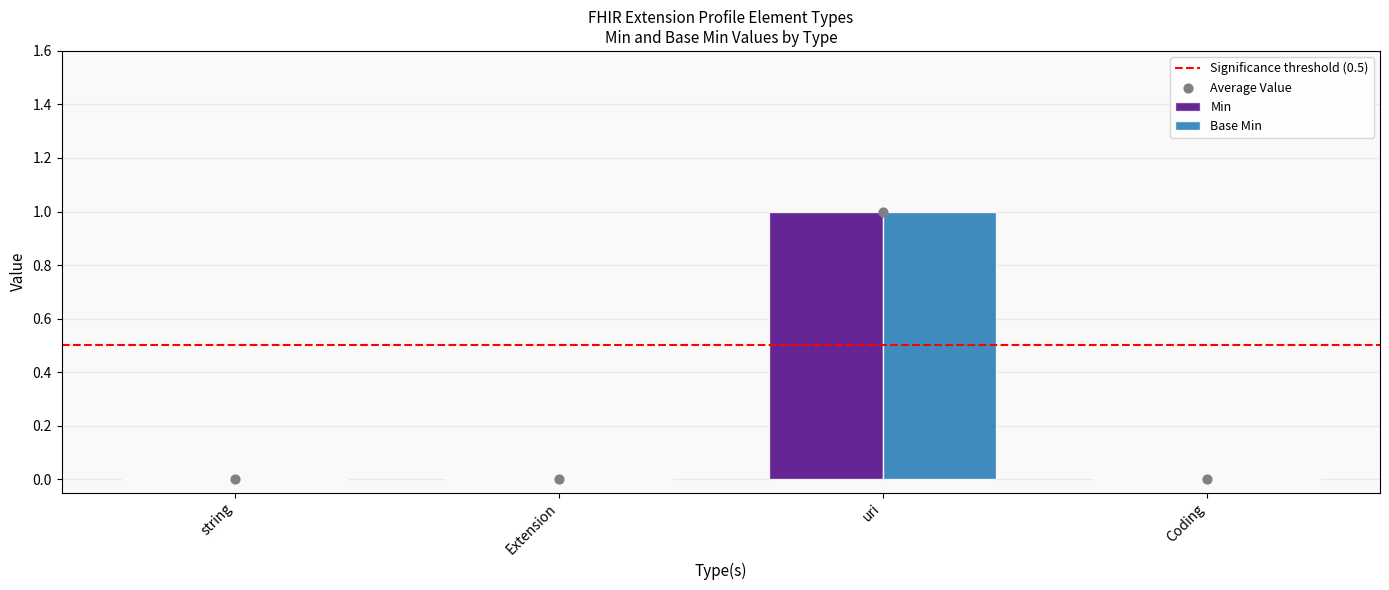

Which series has the largest total across all categories?

Min